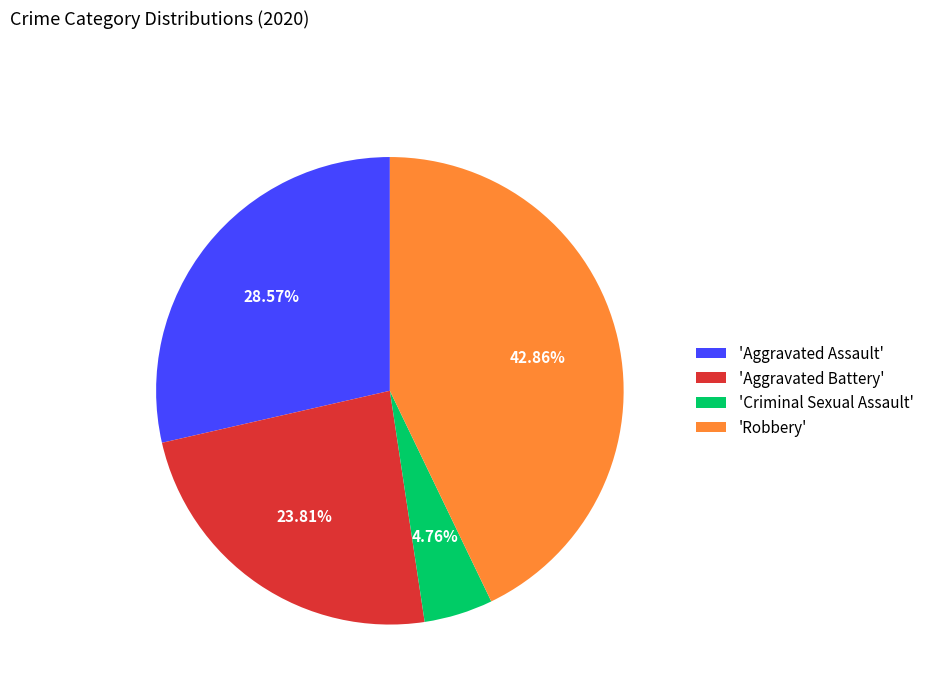

Combined, do 'Aggravated Assault' and 'Aggravated Battery' account for over 50%?

Yes